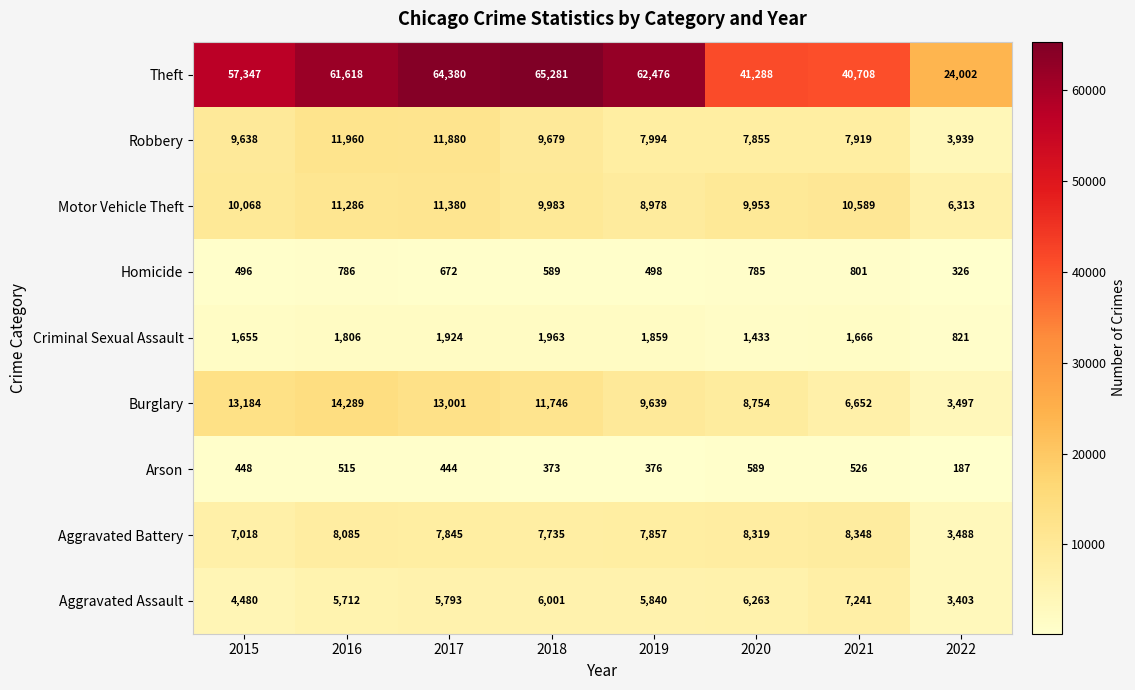

List the series in order of their peak value, lowest first.

Arson, Homicide, Criminal Sexual Assault, Aggravated Assault, Aggravated Battery, Motor Vehicle Theft, Robbery, Burglary, Theft